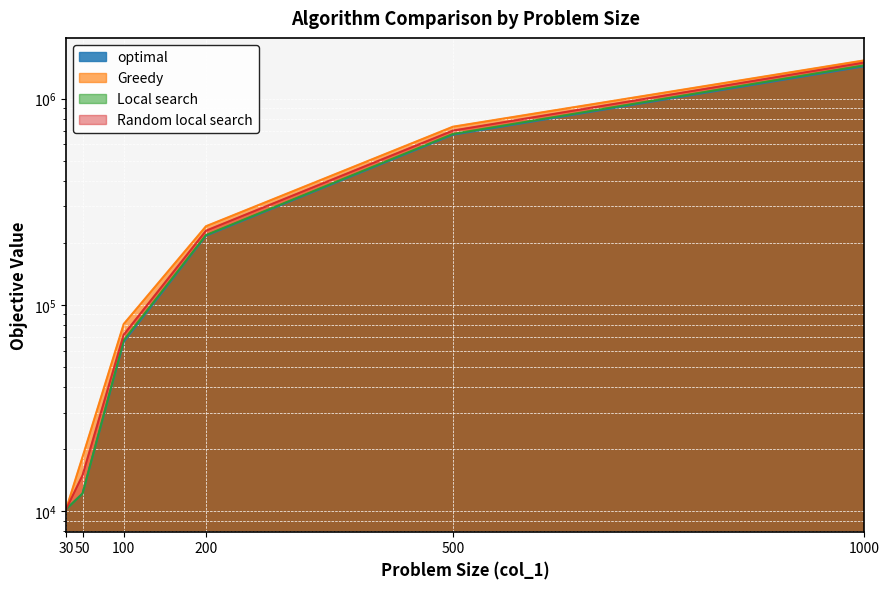

The value of Random local search at 200 is 336305.1. True or false?

False